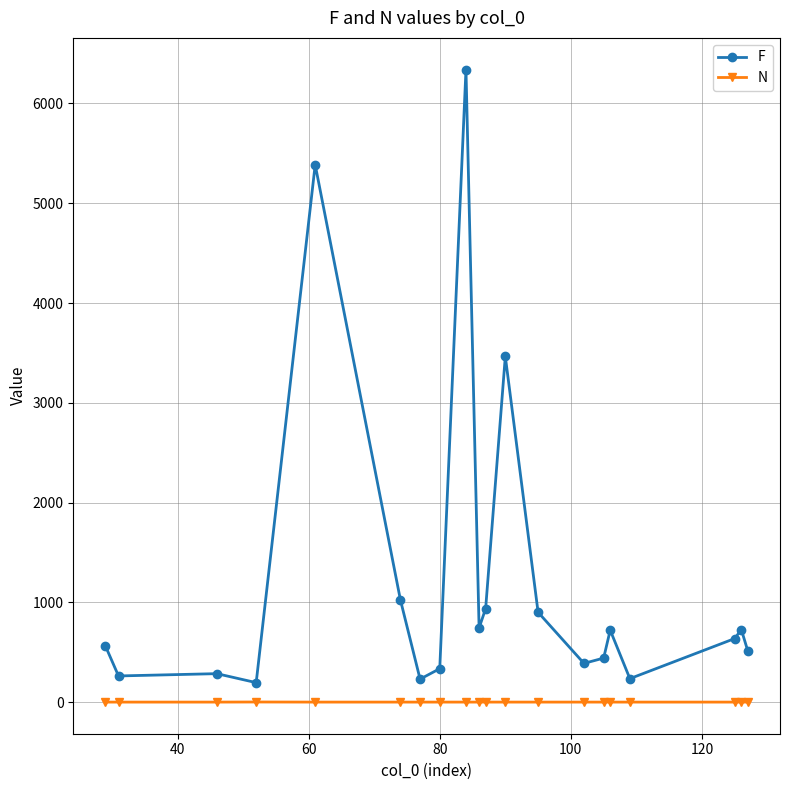

What is the average value of the F series?

1217